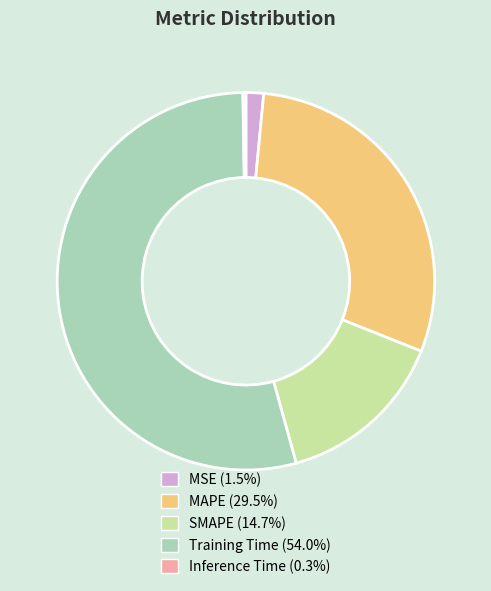

Is it true that SMAPE is 15% of the pie?

True